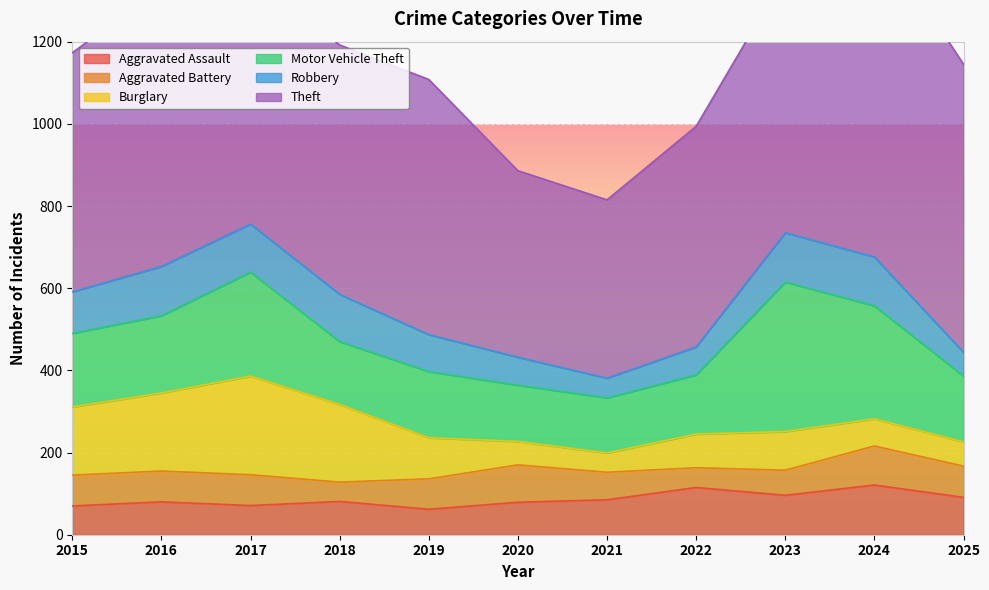

What is the sum of all Motor Vehicle Theft values?

2148